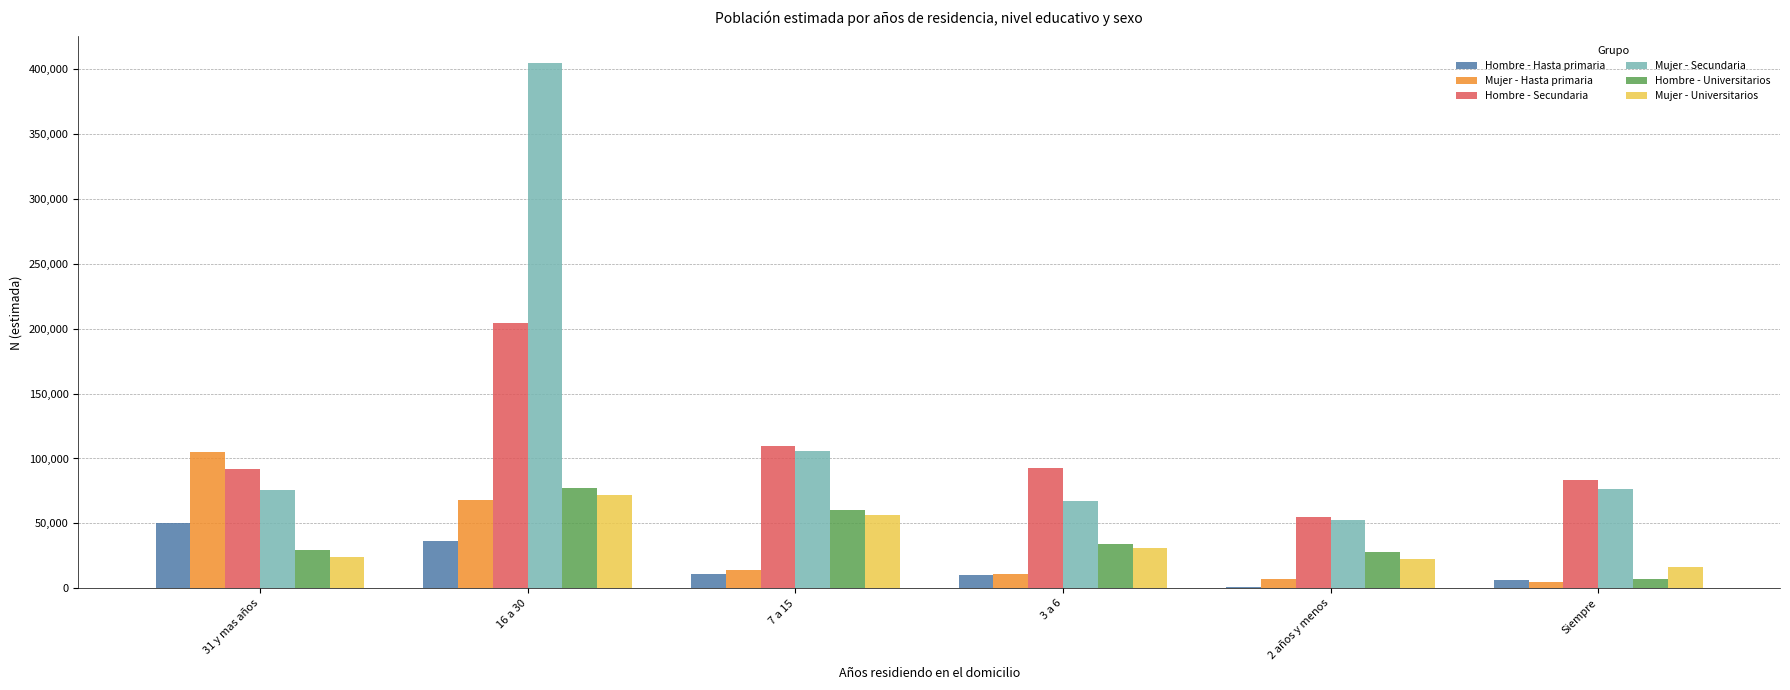

What is the total value across all series at 16 a 30?

862603